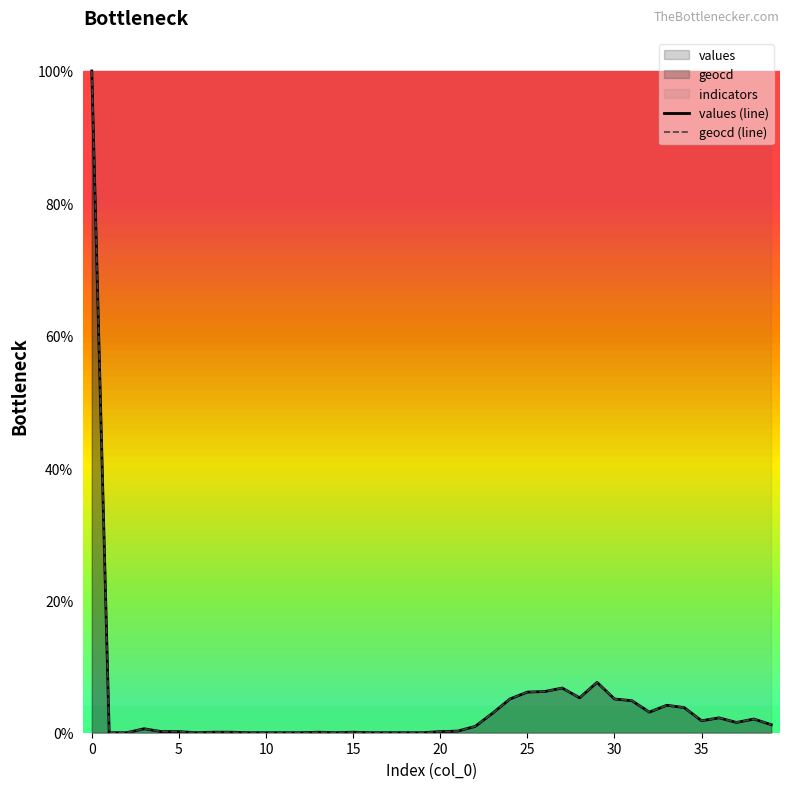

What is the maximum value for values (line)?

100.0